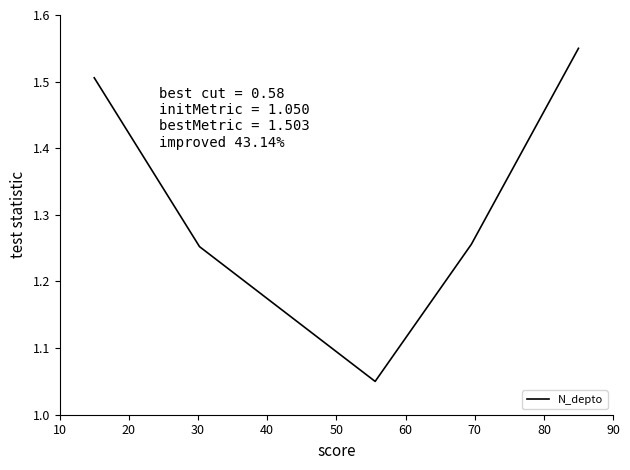

How many values are between 1 and 2?

5